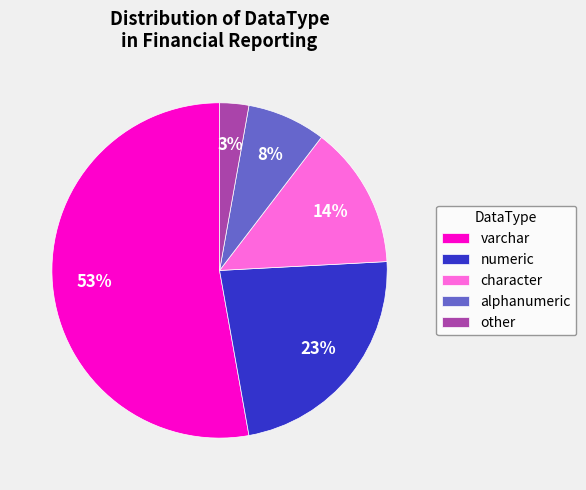

Is there any slice that represents more than half of the pie?

Yes